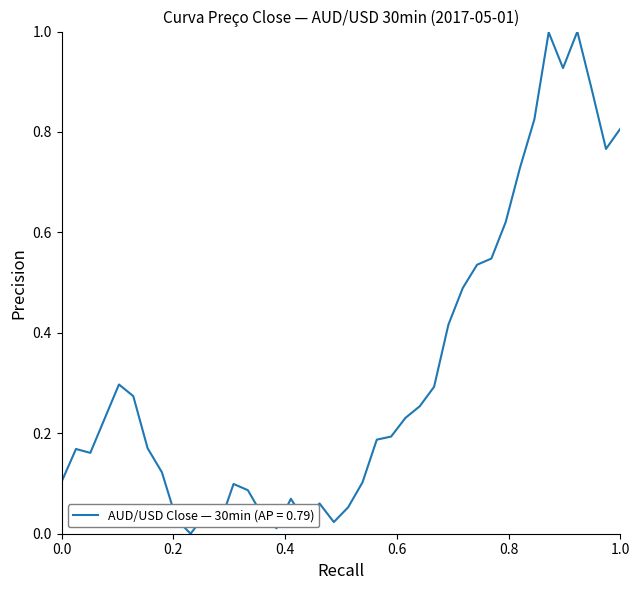

What is the difference between the maximum and minimum values?

1.0